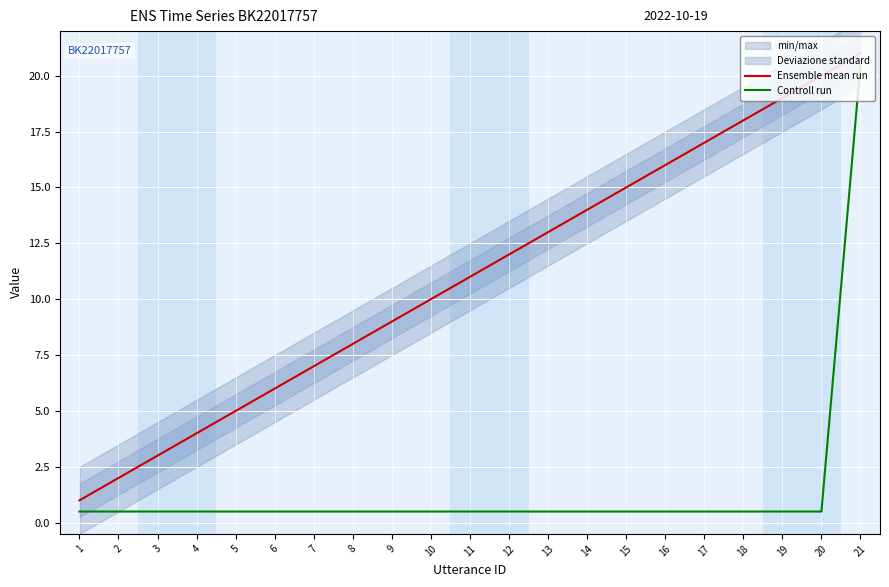

The Controll run series shows 0.5 at 4. True or false?

True